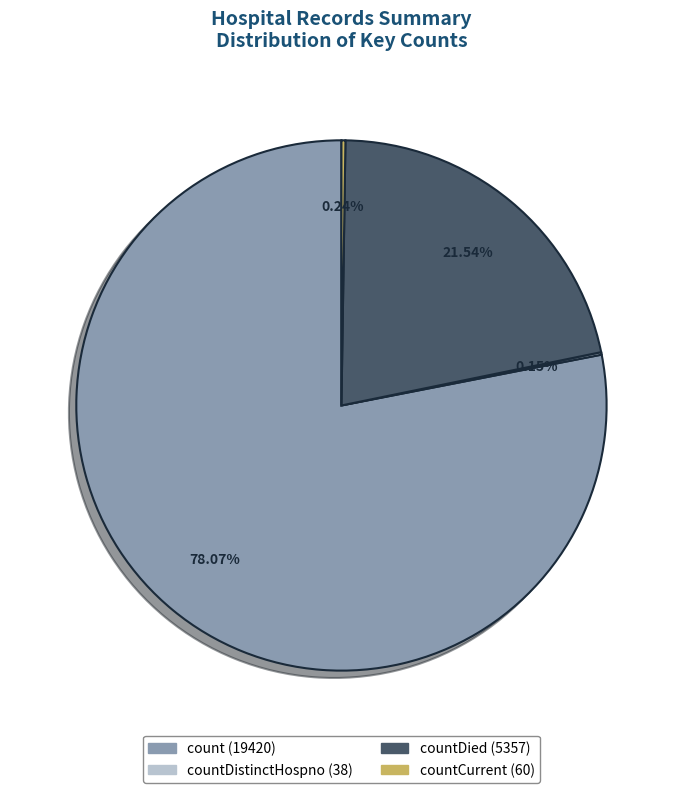

Does count (19420) account for over 50% of the chart?

Yes